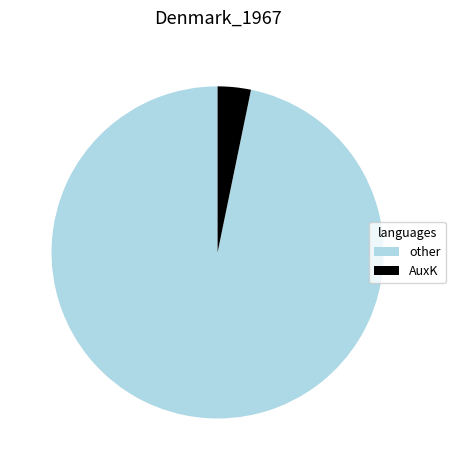

What is the ratio of the value at other to the value at AuxK?

30.0